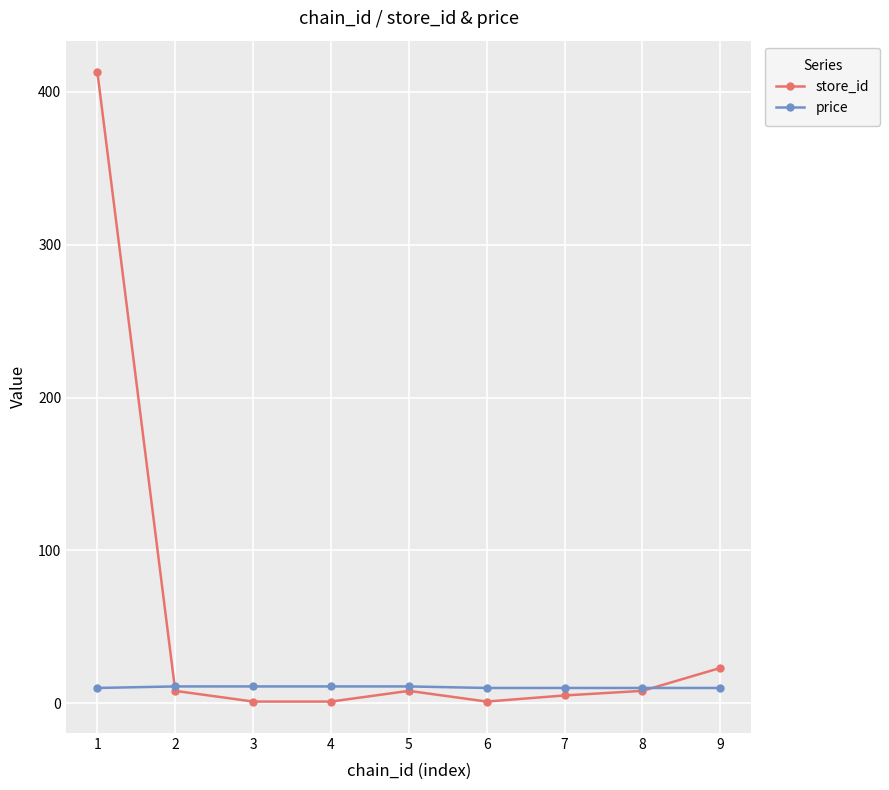

What is the average value of the price series?

10.3